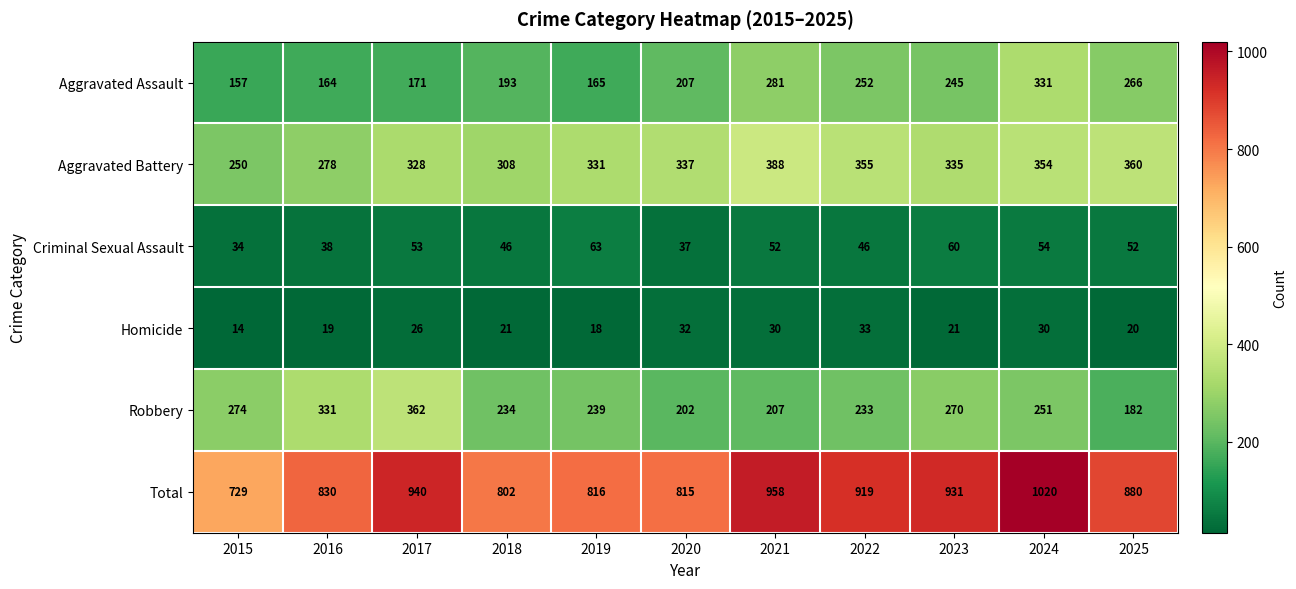

Between 2017 and 2022, which series saw the biggest shift?

Robbery